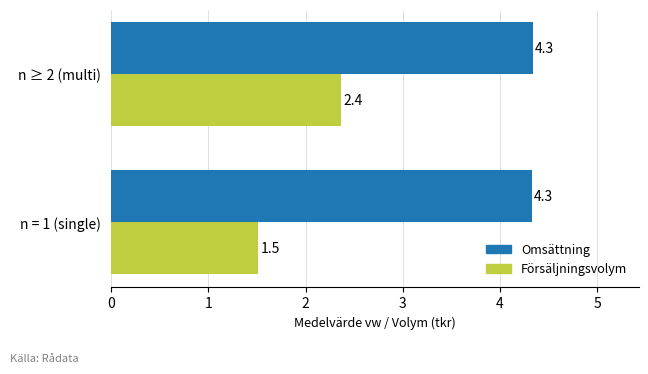

What is the average value of the Försäljningsvolym series?

1.9